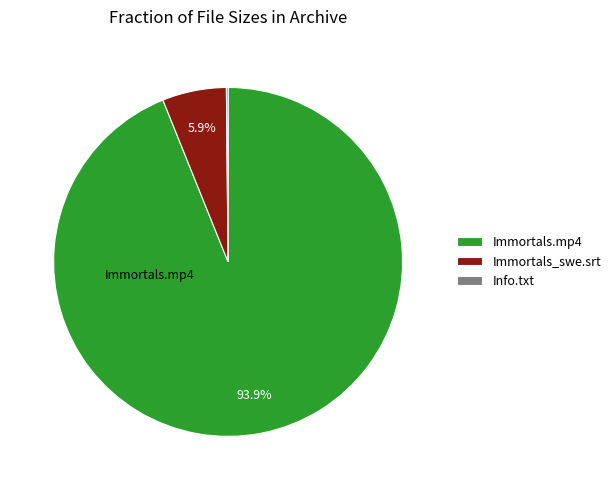

What is the total percentage of Immortals_swe.srt and Immortals.mp4?

99.8%